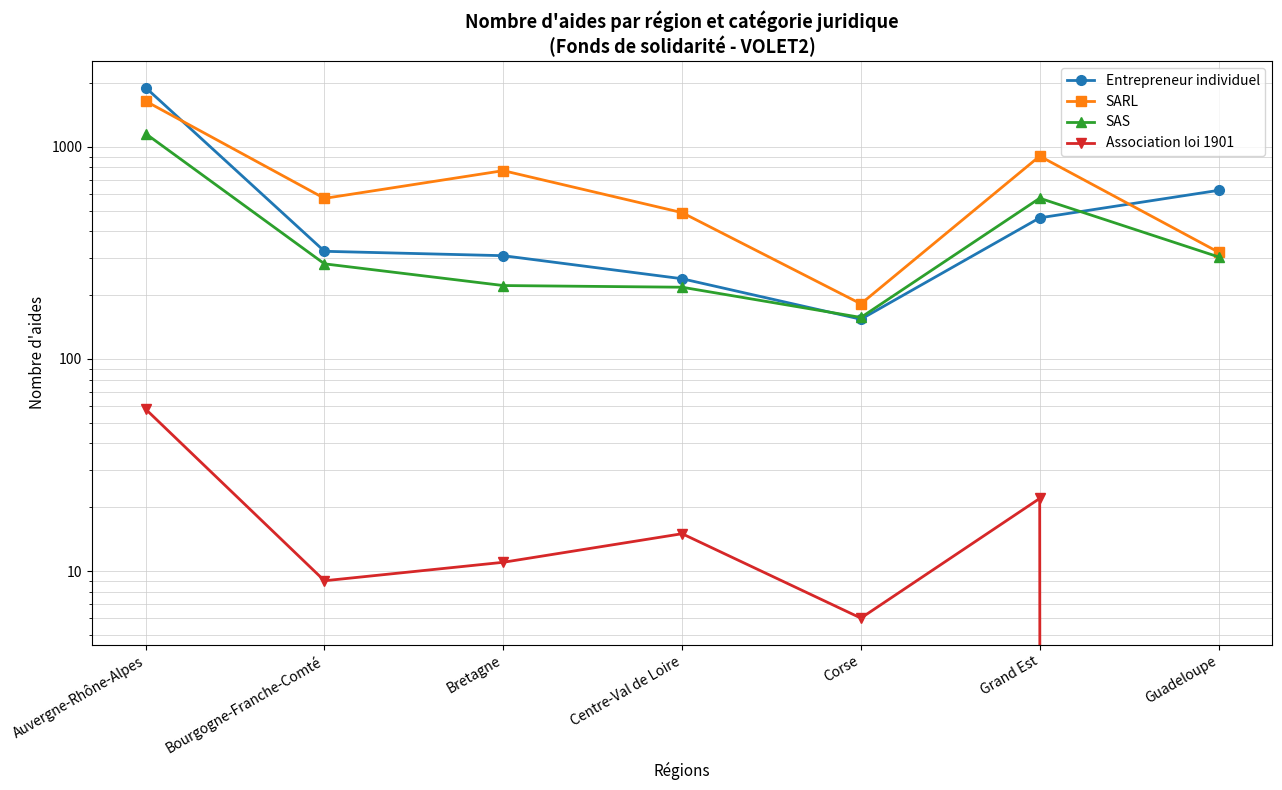

List the labels in order of SAS value, largest first.

Auvergne-Rhône-Alpes, Grand Est, Guadeloupe, Bourgogne-Franche-Comté, Bretagne, Centre-Val de Loire, Corse